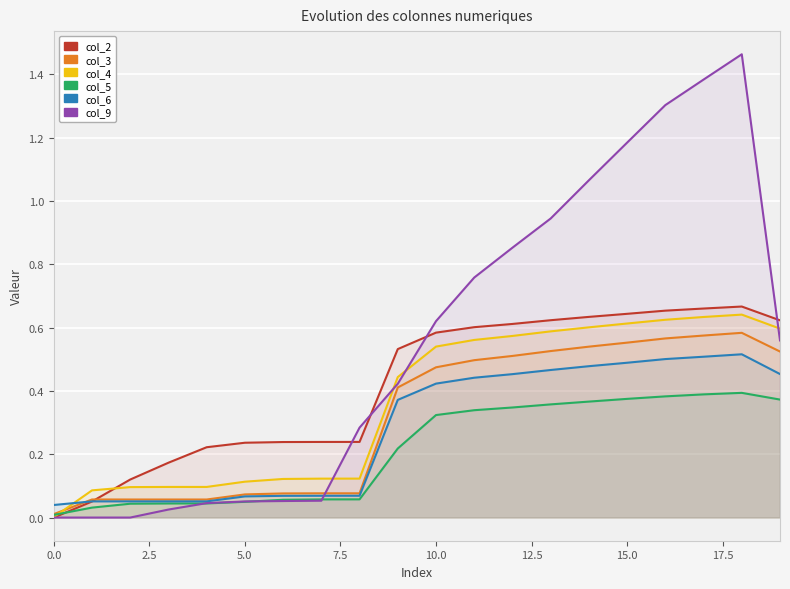

What is the maximum value shown in the chart?

1.5